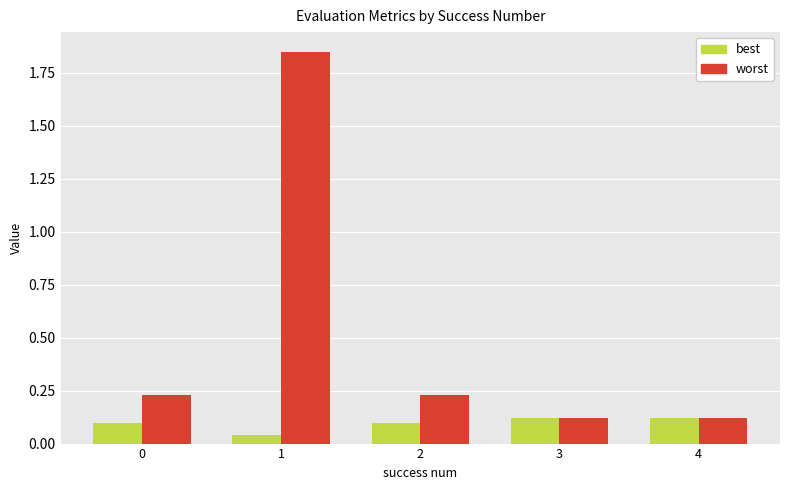

How many bars are there in total?

10